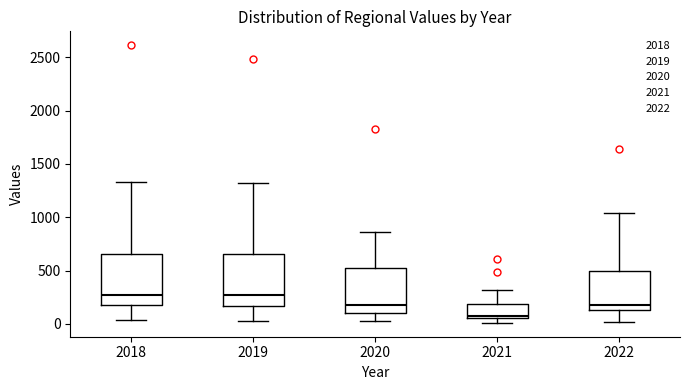

Which box has the lowest median line?

2021